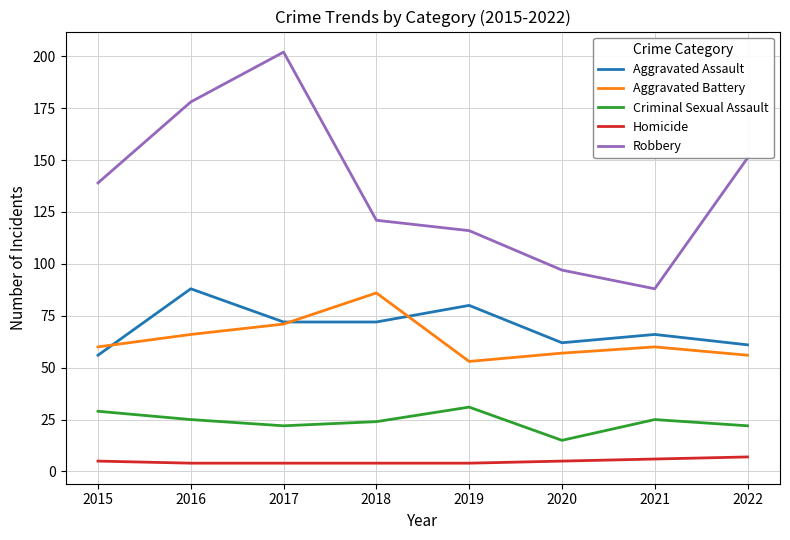

What is the difference between the second highest and minimum values in the Homicide series?

2